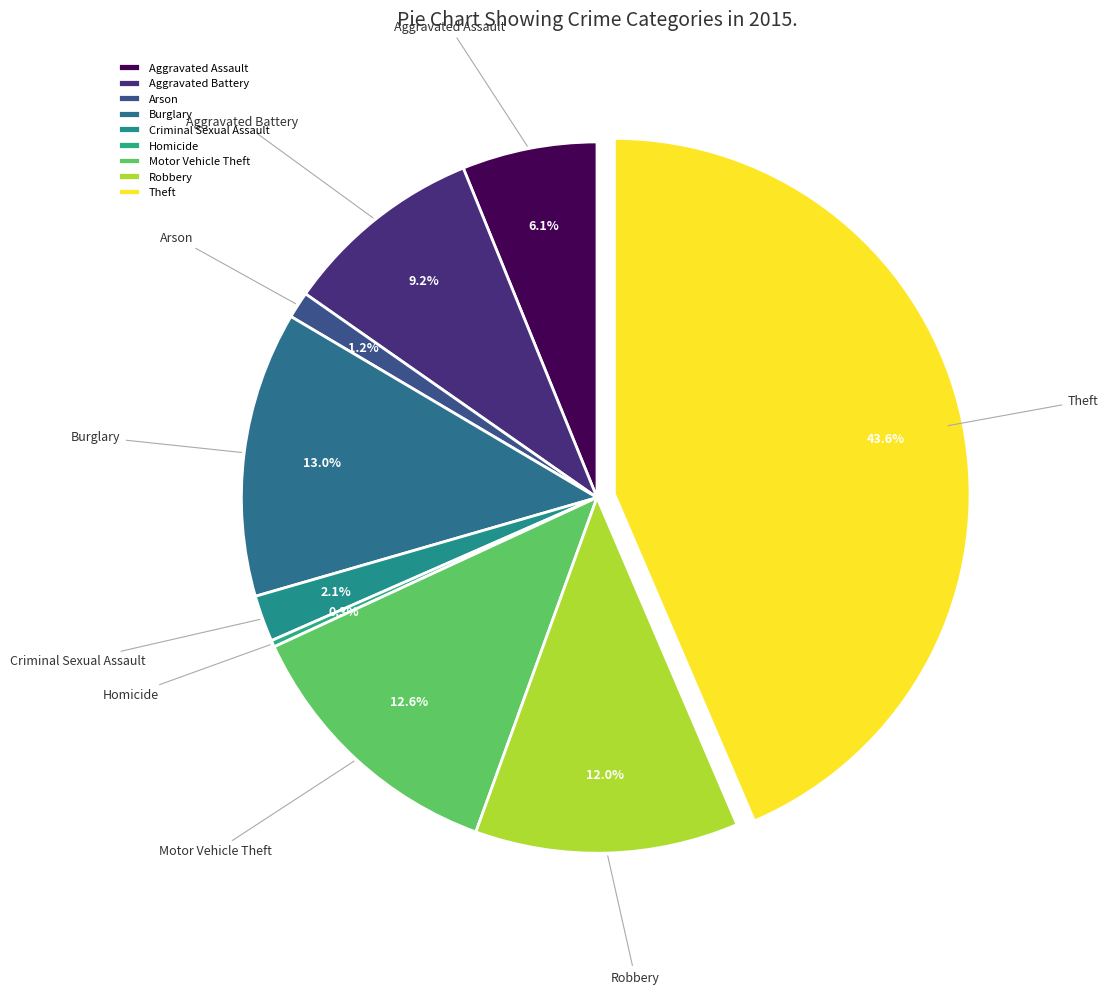

What is the largest slice in the pie chart?

Theft